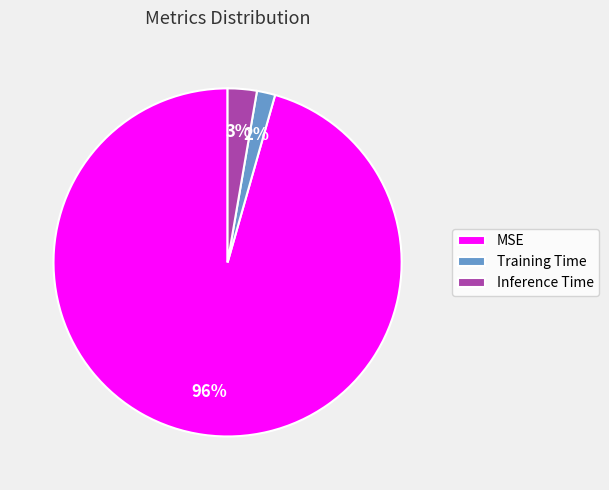

How many segments does this pie chart have?

3